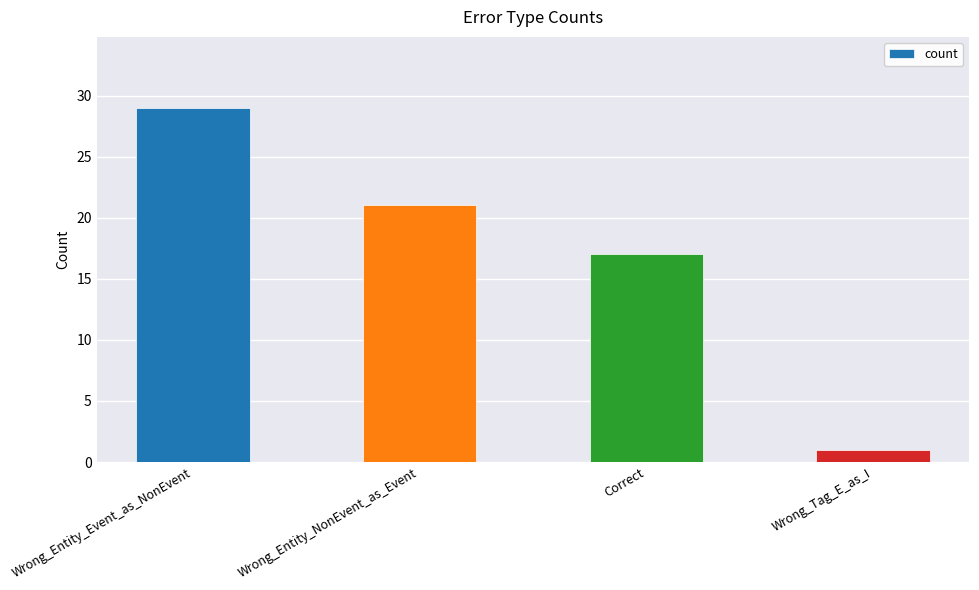

The chart shows a value of 52 at Wrong_Entity_Event_as_NonEvent. True or false?

False